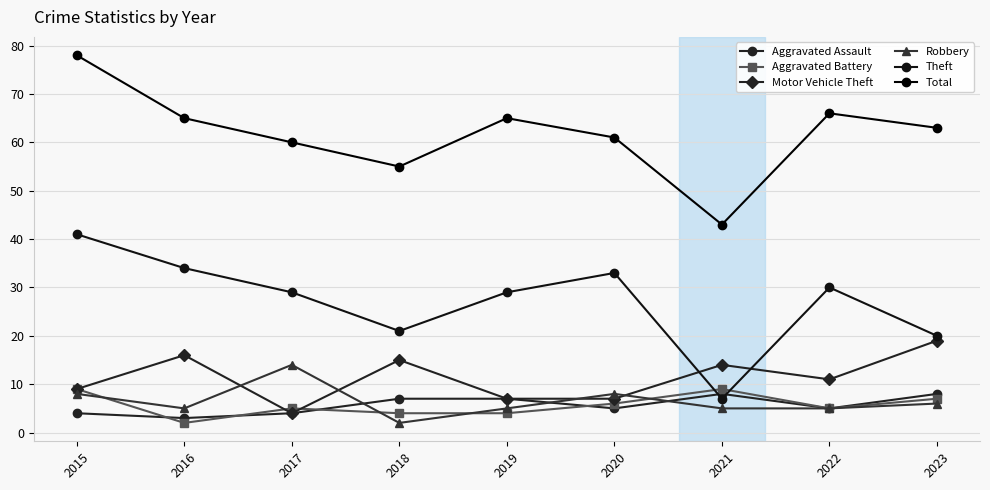

Which series has the largest range (max minus min)?

Total